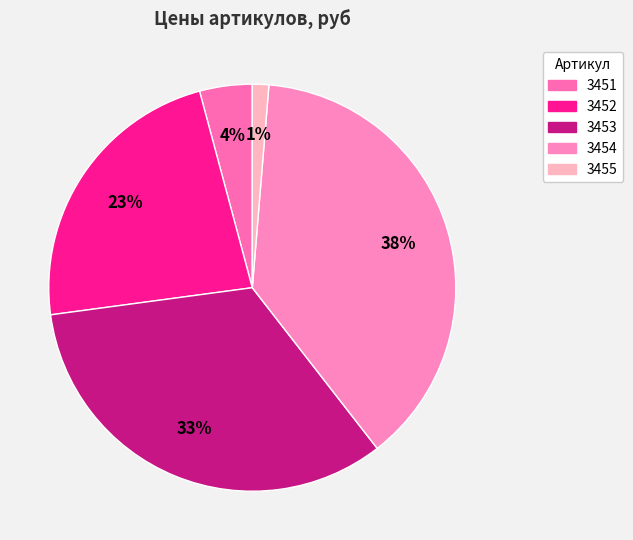

To the nearest percent, what percentage of the pie is 3453?

33%